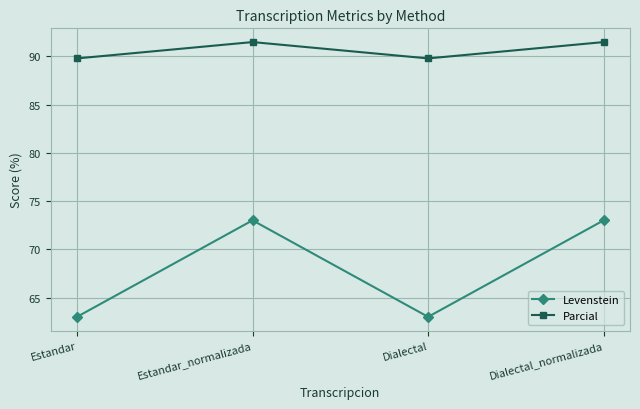

Between Dialectal and Dialectal_normalizada, which series saw the biggest shift?

Levenstein